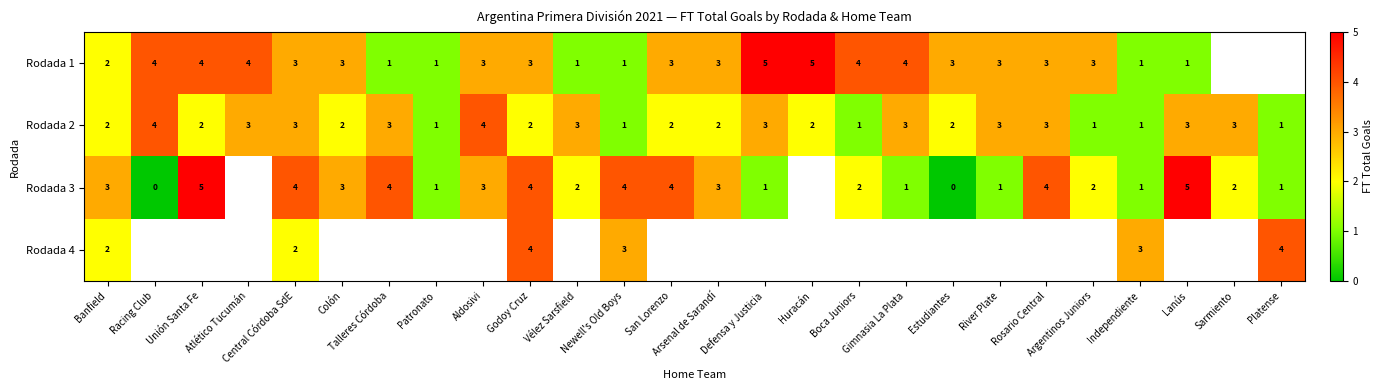

Is the value of Rodada 3 at Independiente greater than the value of Rodada 1 at River Plate?

No